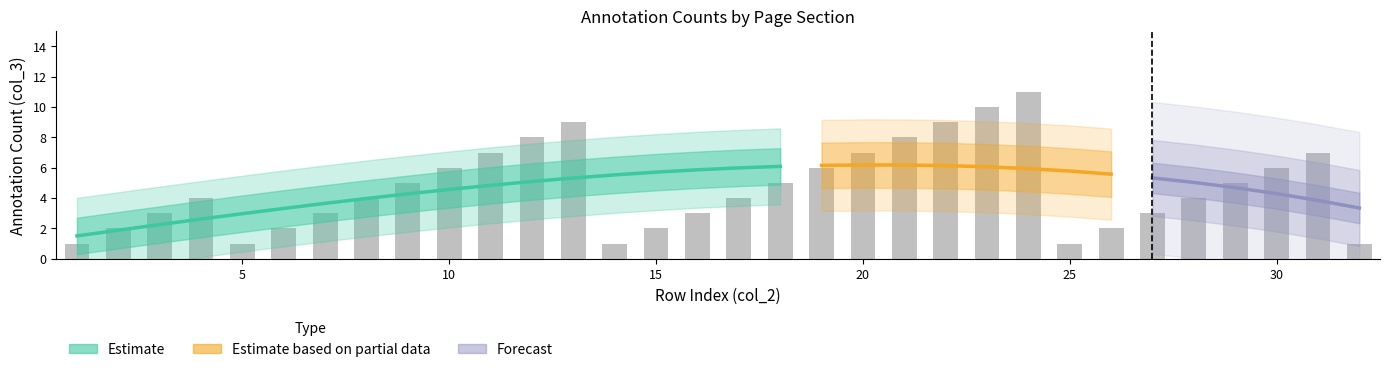

What is the value of the Estimate based on partial data bar at the 20th from the left?

6